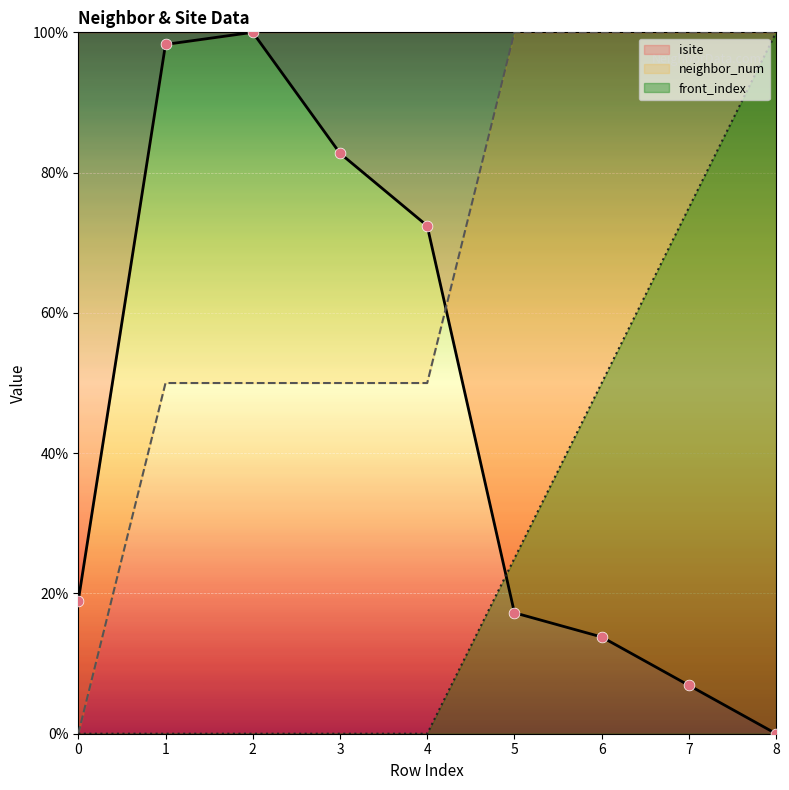

At which category is the sum across all series the highest?

8